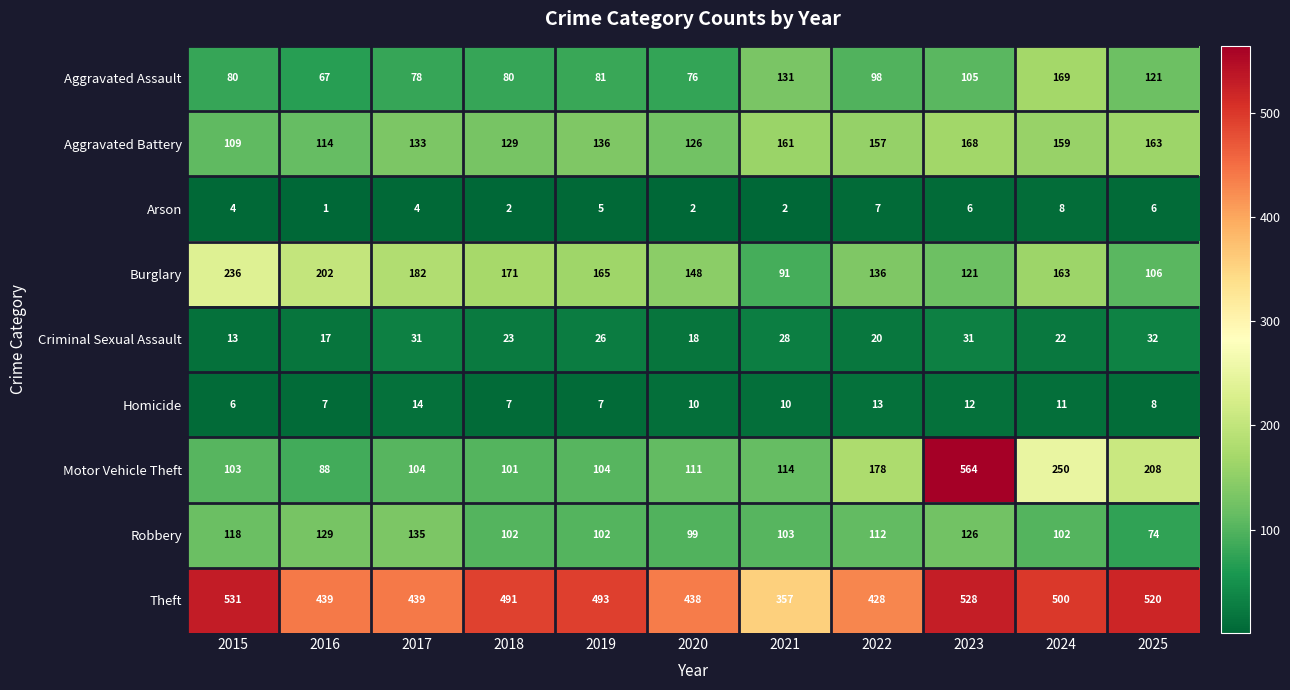

What is the average value of the Homicide series?

10